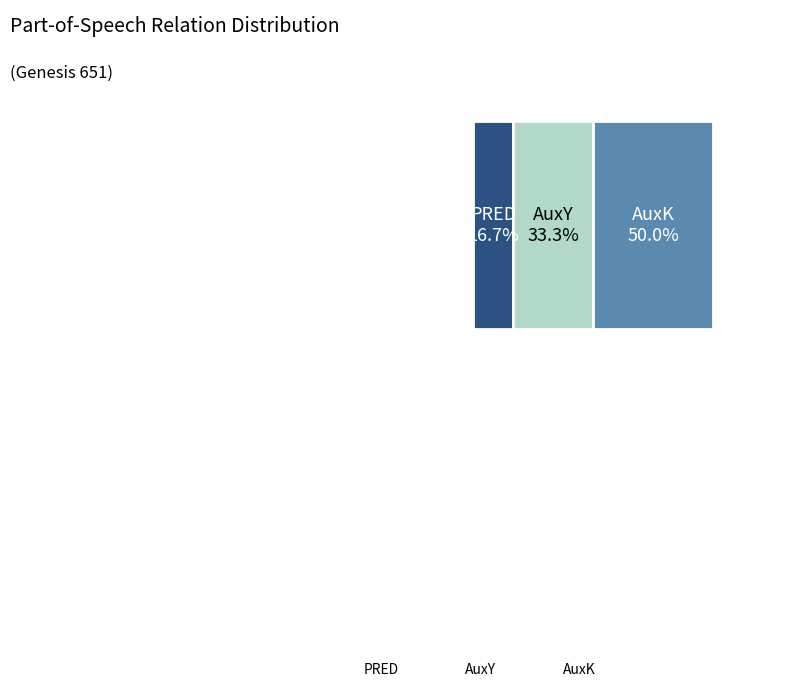

What is the change in value from AuxY to AuxK?

+1